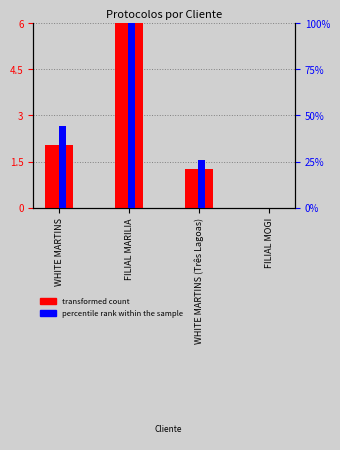

Between WHITE MARTINS and WHITE MARTINS (Três Lagoas), which series saw the biggest shift?

percentile rank within the sample